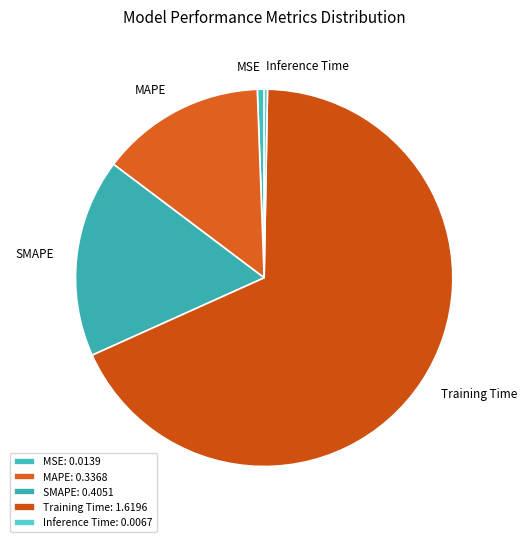

The Training Time slice represents 62% of the pie. True or false?

False